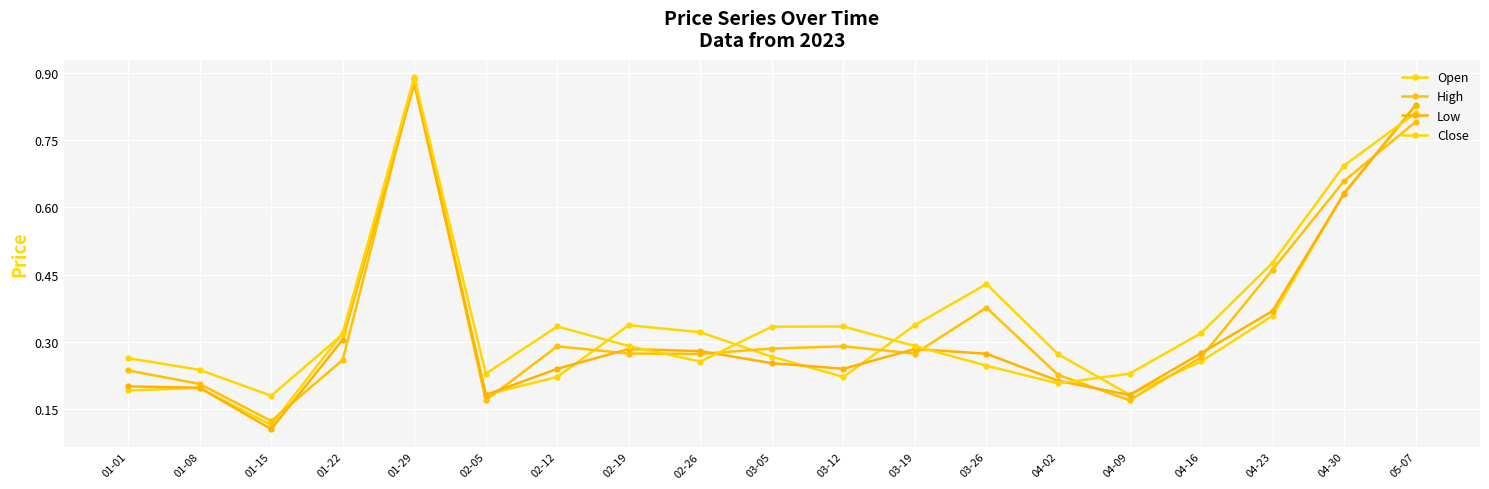

What is the approximate value of Close at 01-01?

0.3